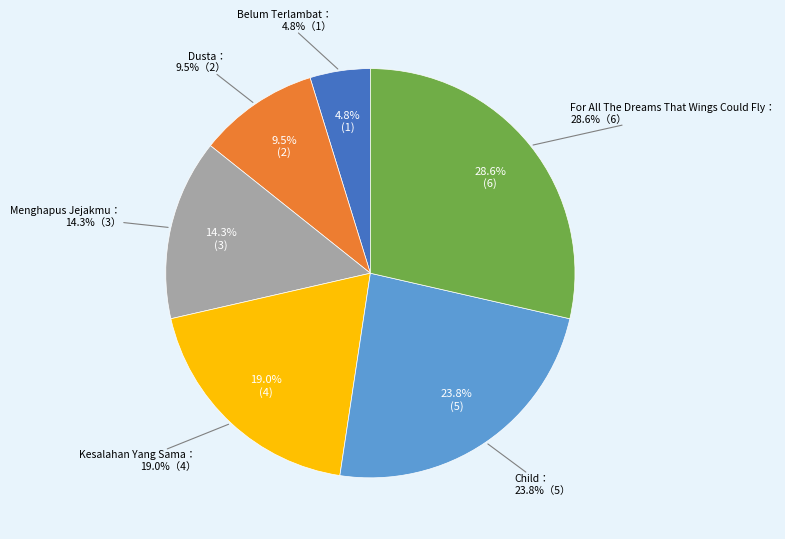

What percentage do Dusta and Belum Terlambat together represent?

14.3%